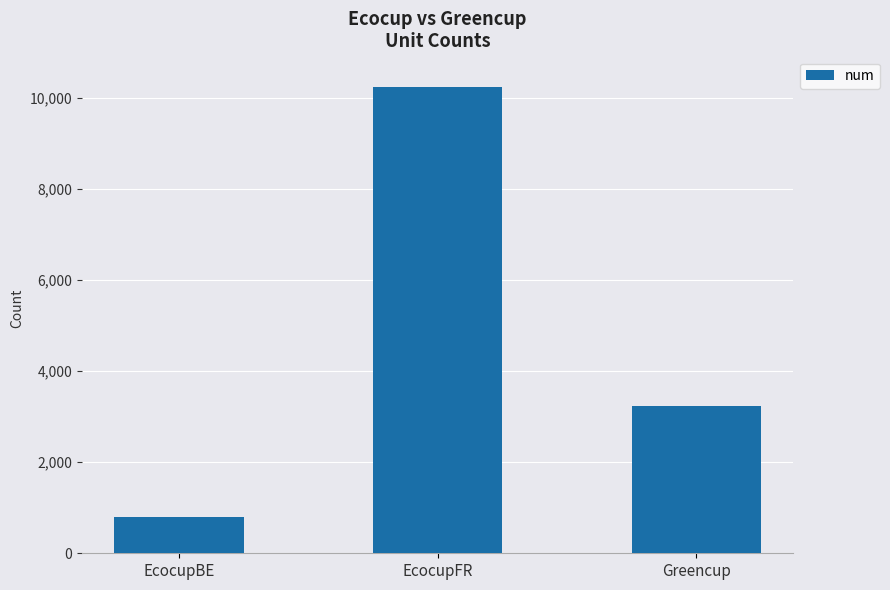

What is the difference between the maximum and minimum values?

9442